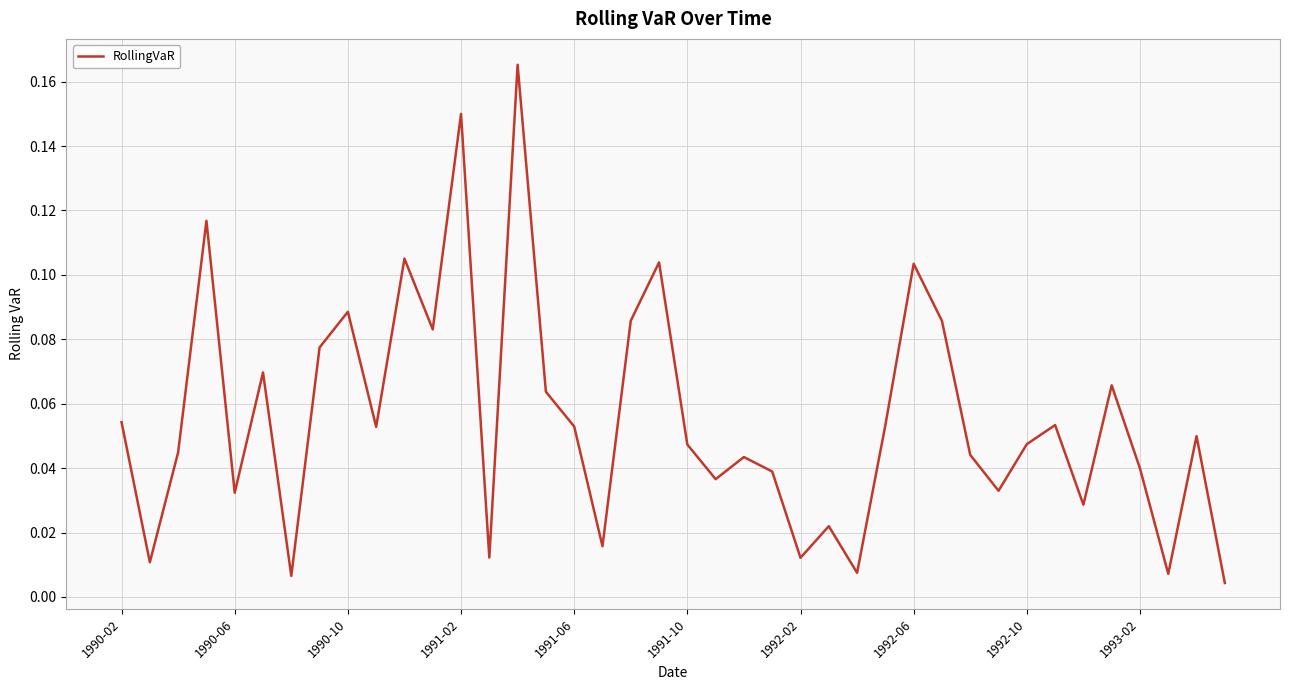

How many interior local valleys (lower than both neighbors) does the data have?

13